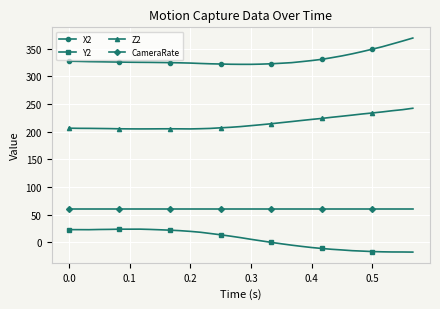

What is the greatest value displayed?

369.4